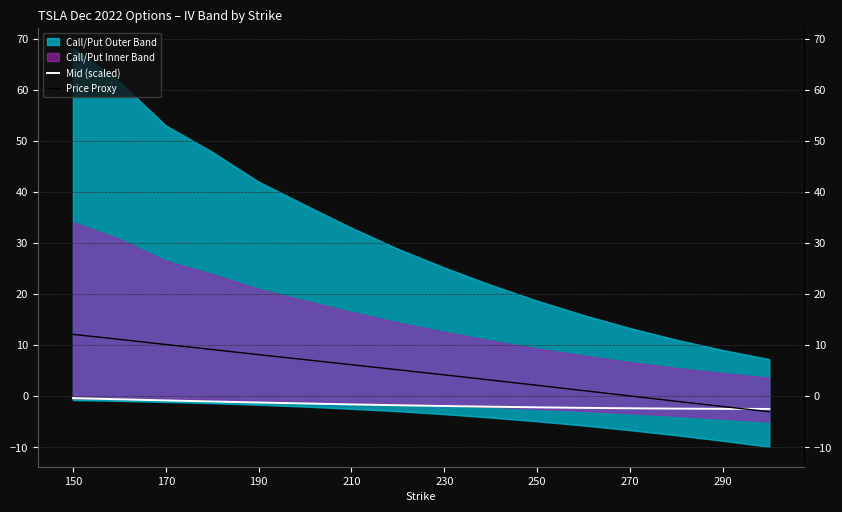

True or false: Mid (scaled) and Price Proxy intersect in this chart.

True